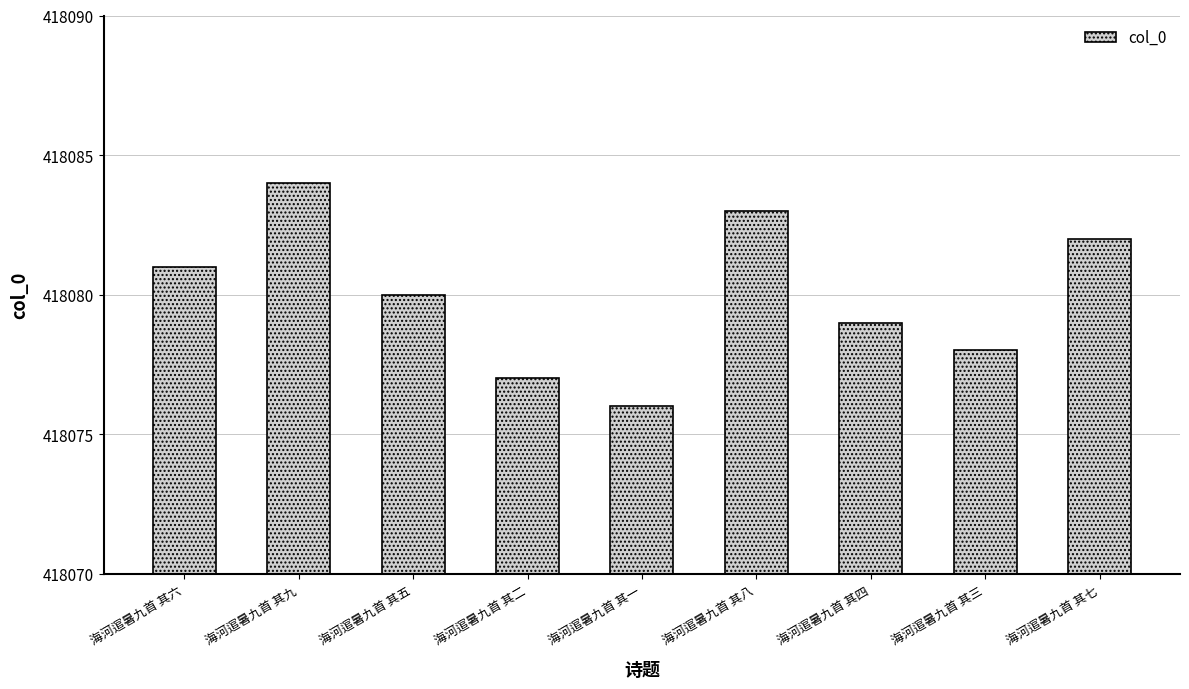

What is the difference between the maximum and minimum values?

8